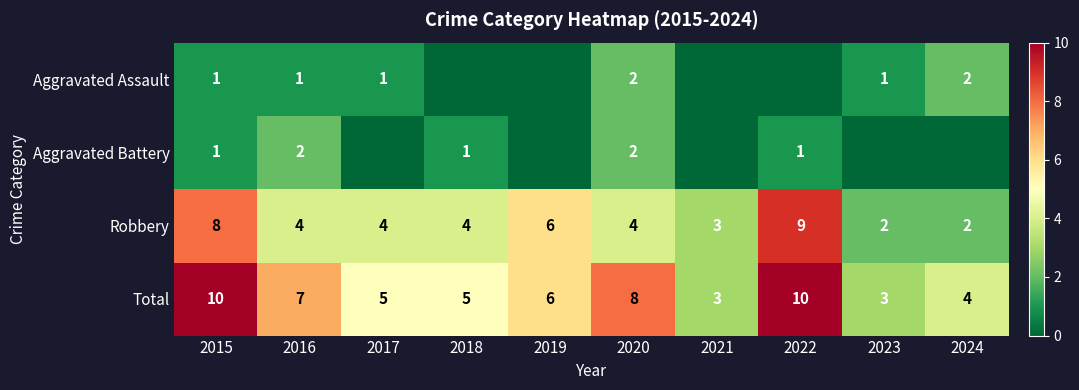

What is the sum of the Total values at 2024 and 2015?

14